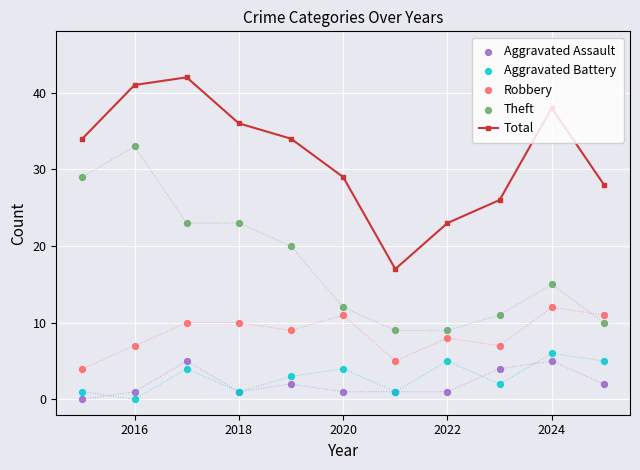

What are all the series names shown in the legend?

Total, Aggravated Assault, Aggravated Battery, Robbery, Theft